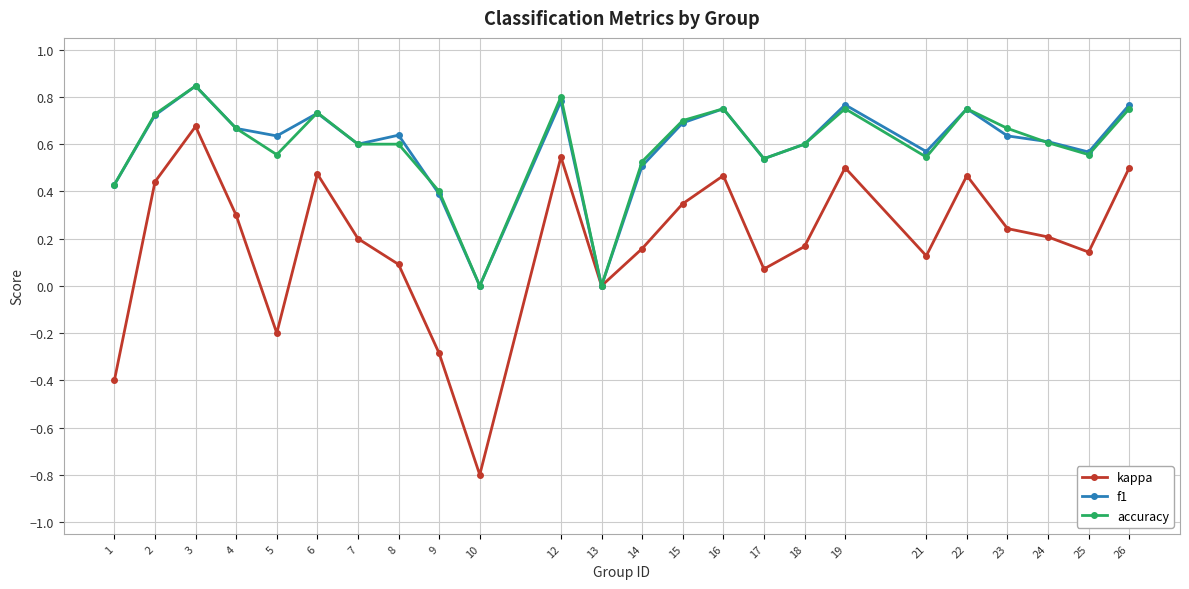

At which category does kappa reach its first local valley?

5